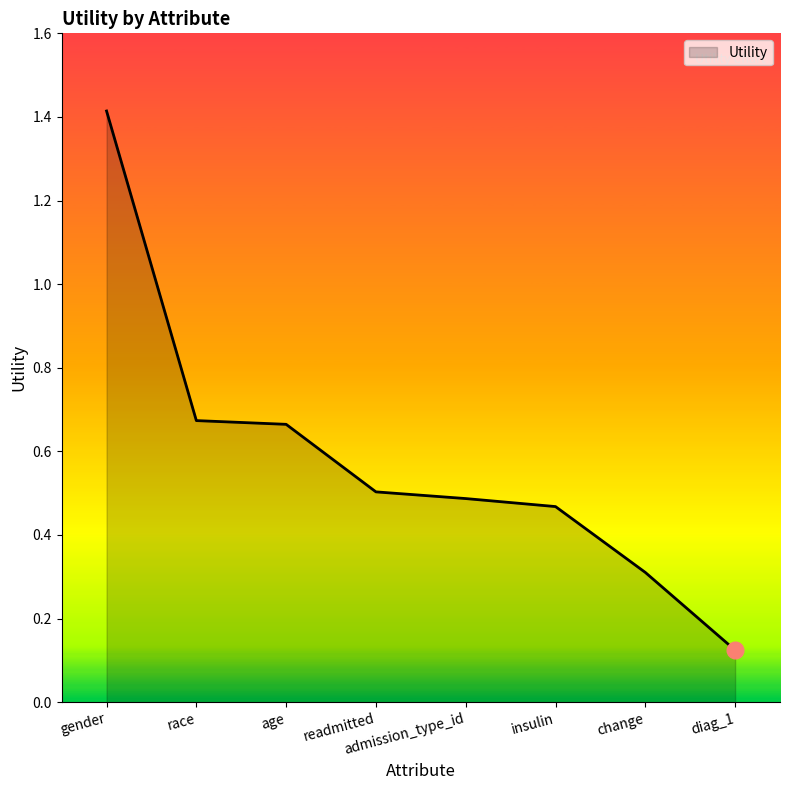

How many lines are shown in the chart?

1